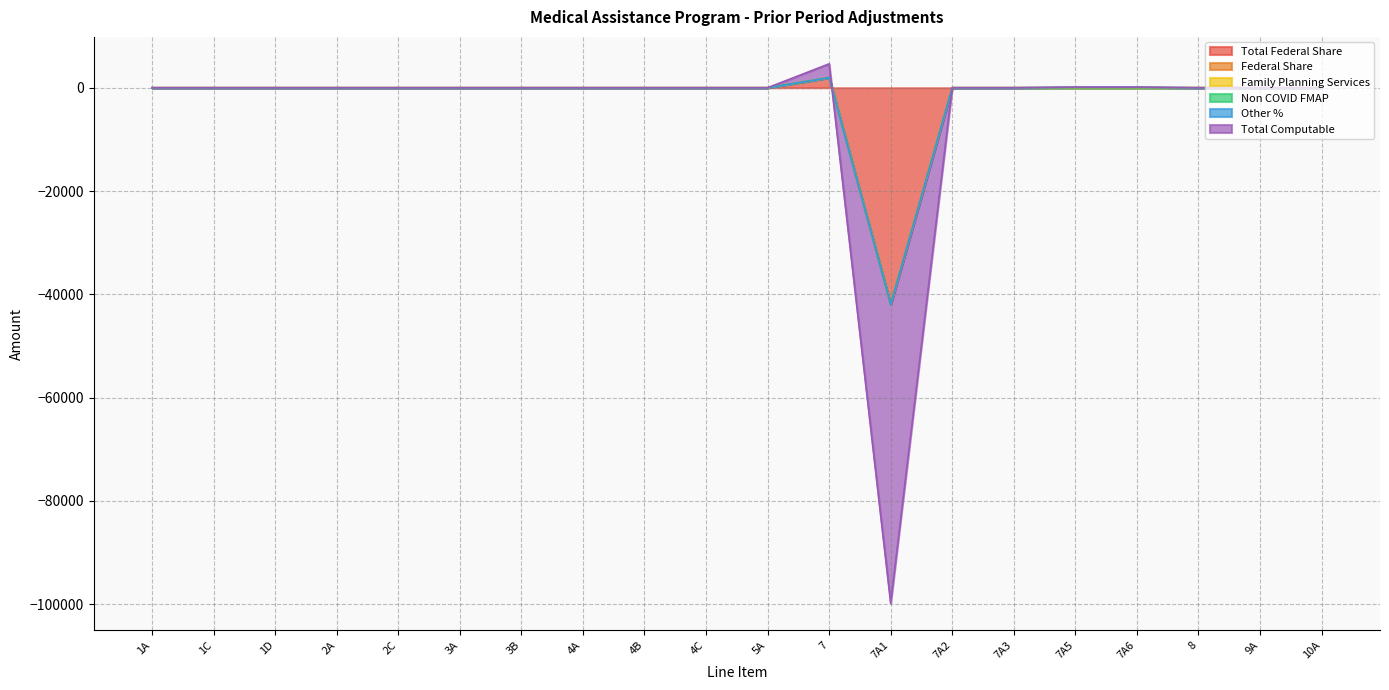

Which series has the widest spread of values?

Total Computable